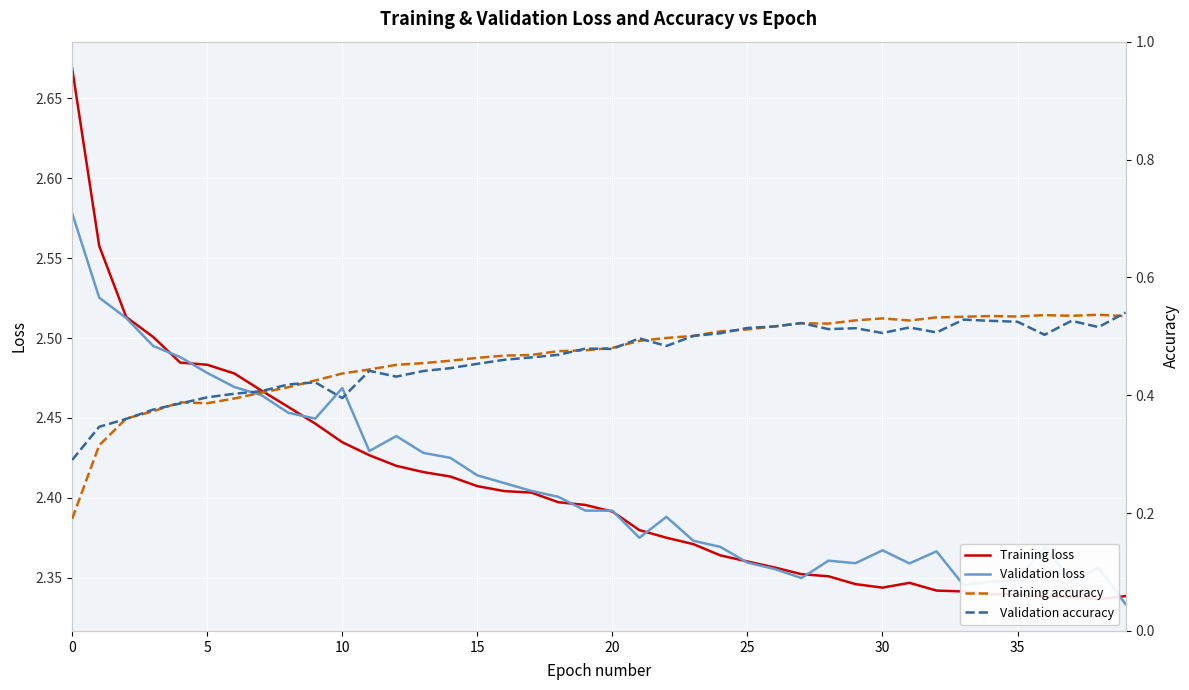

True or false: Training loss has a value of 0.6 at 36.

False